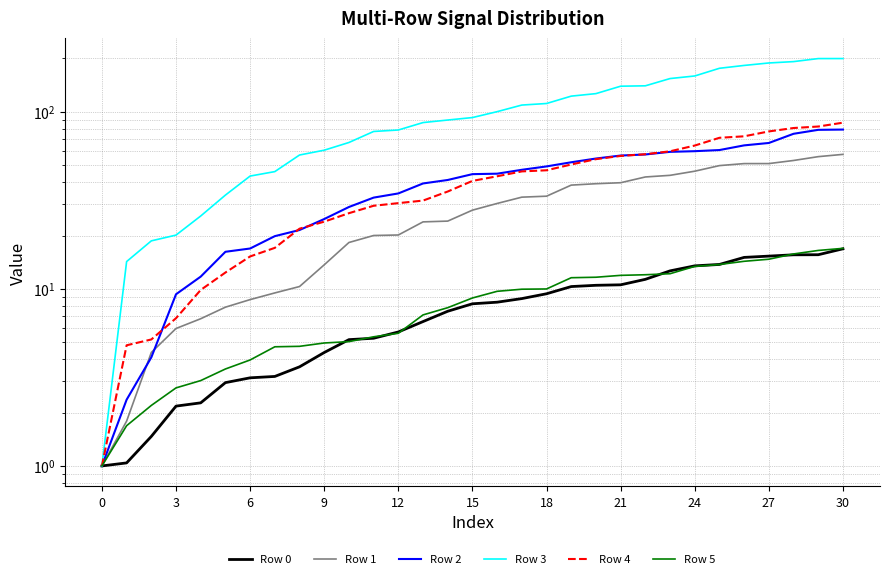

What is the value of the Row 3 point at the 23rd from the left?

140.1